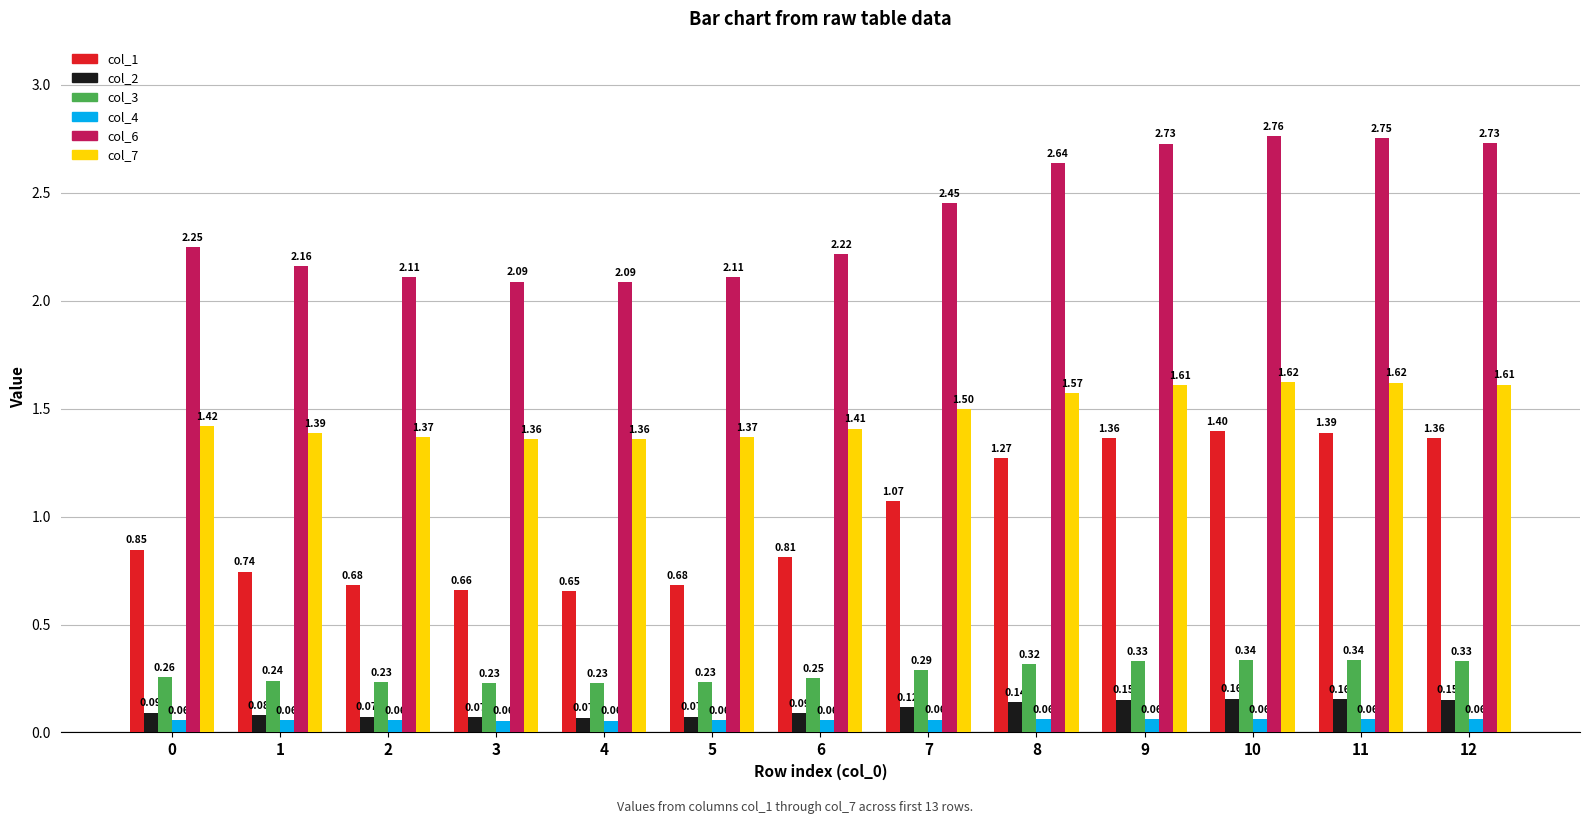

Which category has the lowest value across all series?

4